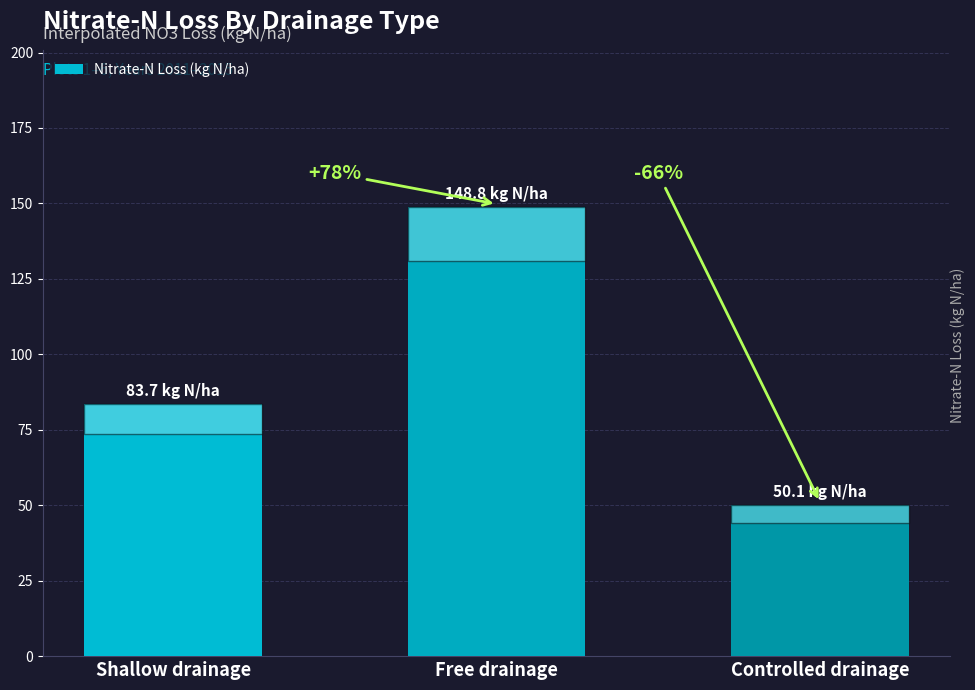

Reading right to left, list all the values displayed in this chart.

50.1	148.8	83.7